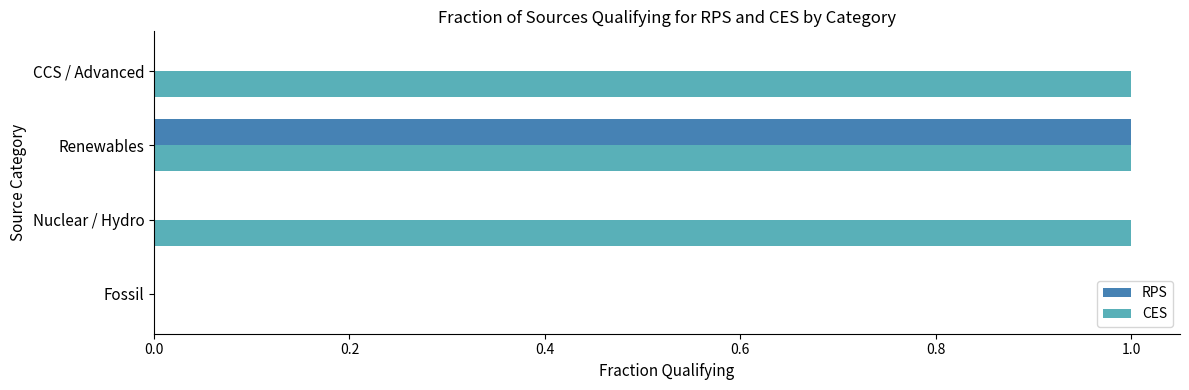

Which series has the largest total across all categories?

CES